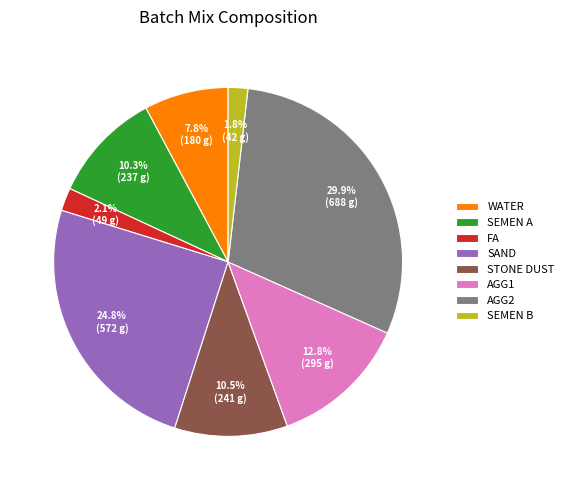

What is the largest slice in the pie chart?

AGG2